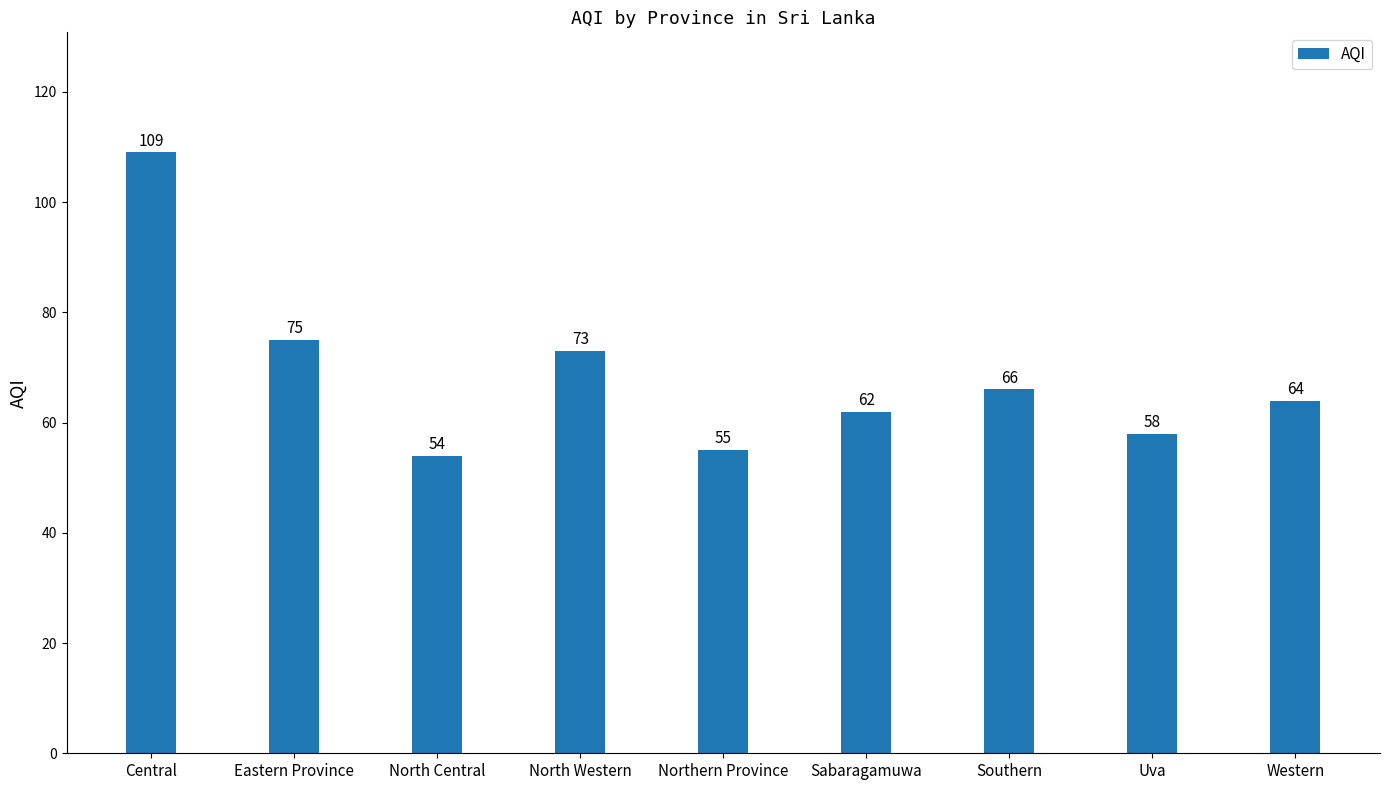

Which has a higher value, Central or Eastern Province?

Central